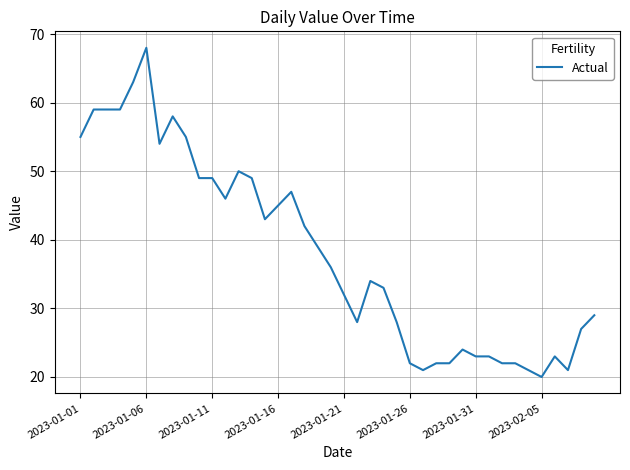

What is the smallest value displayed?

20